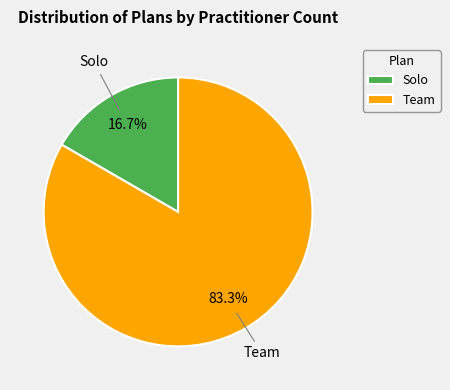

What percentage is the Team slice, to the nearest percent?

83%